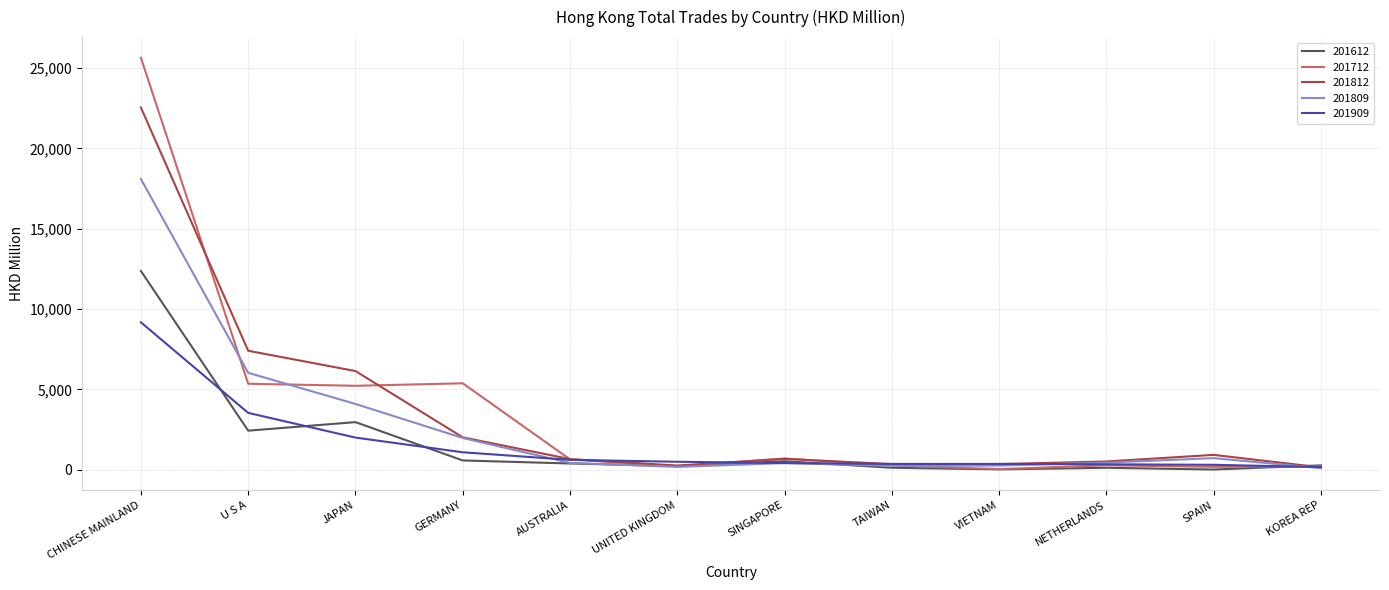

The value of 201712 at GERMANY is 1175.6. True or false?

False